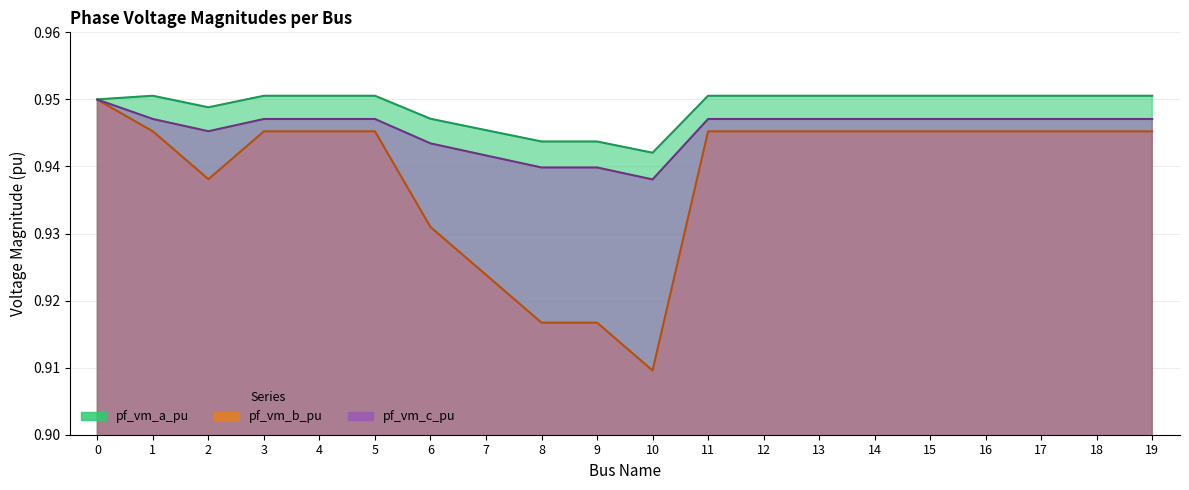

At 9, list the series in order from smallest to largest.

pf_vm_b_pu, pf_vm_c_pu, pf_vm_a_pu